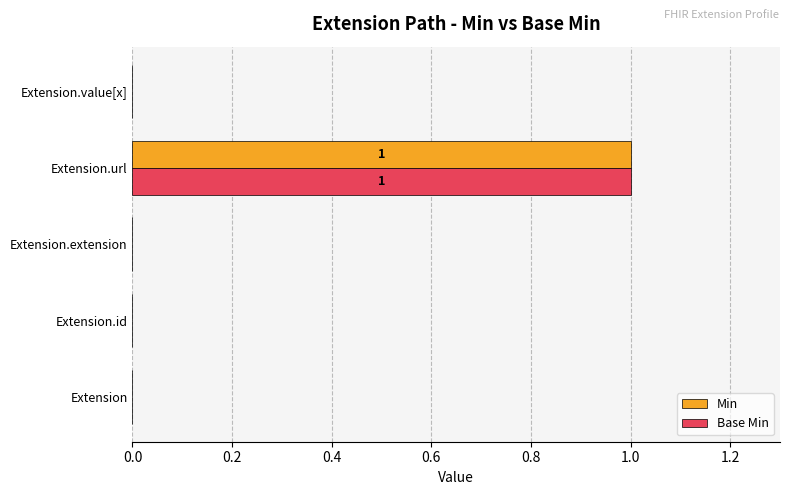

What are all the series names shown in the legend?

Min, Base Min